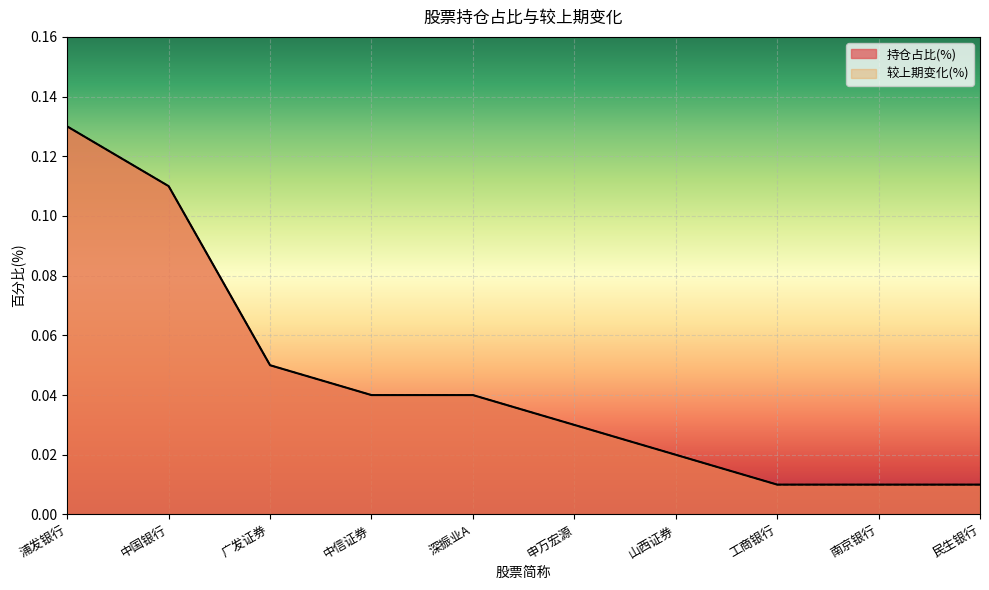

True or false: 持仓占比(%) and 较上期变化(%) cross at least once.

False